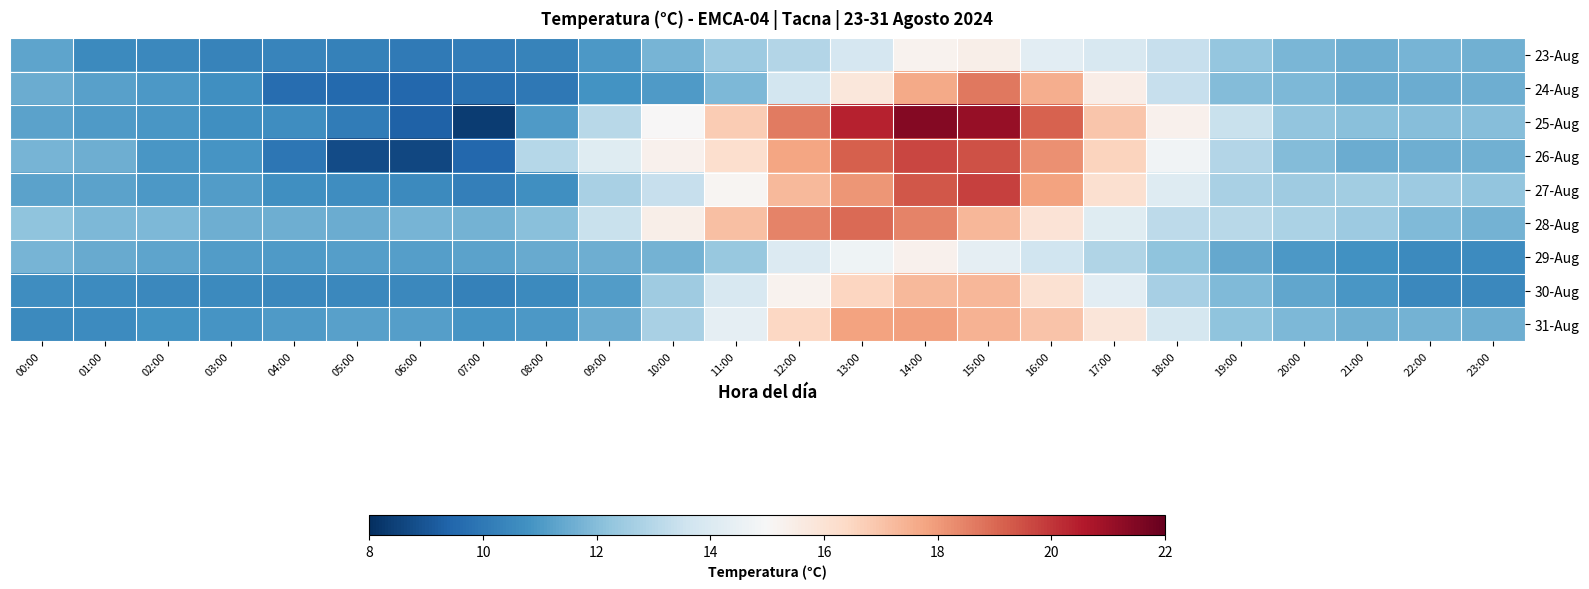

List the series in order of their peak value, lowest first.

29-Aug, 23-Aug, 30-Aug, 31-Aug, 24-Aug, 28-Aug, 26-Aug, 27-Aug, 25-Aug